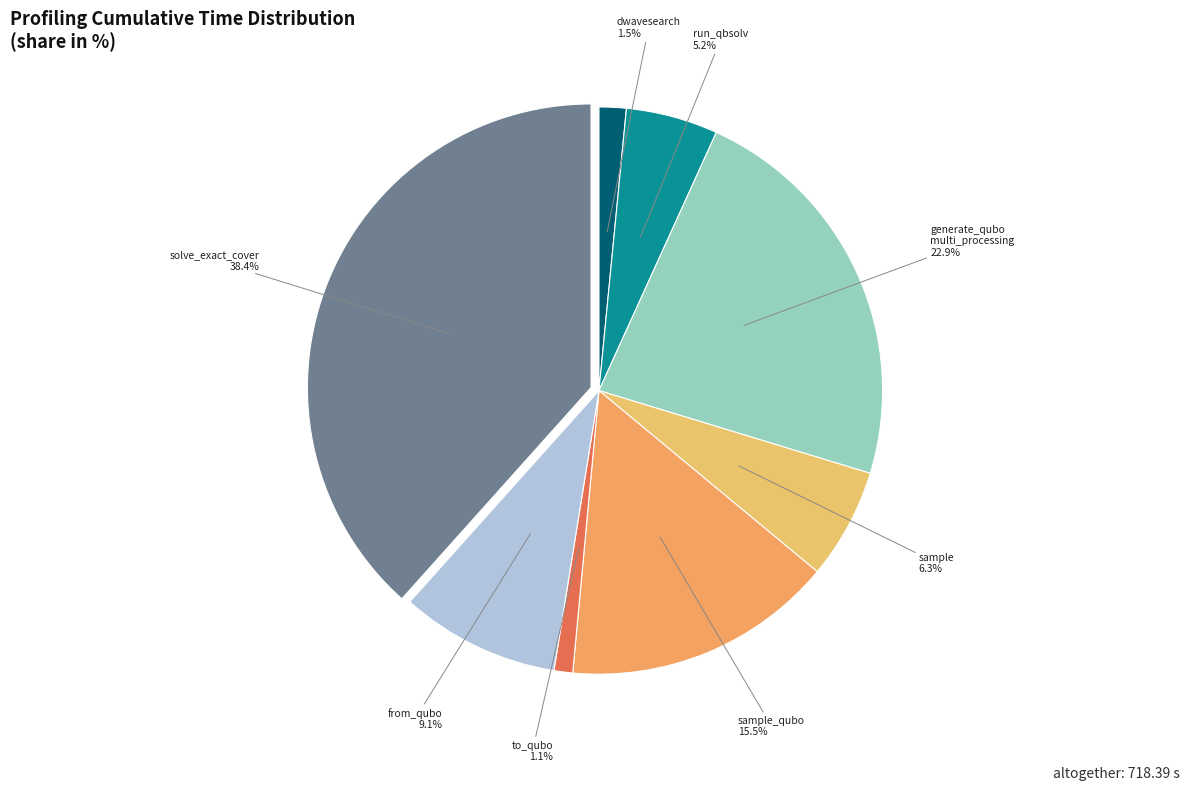

How many slices are in this pie chart?

8